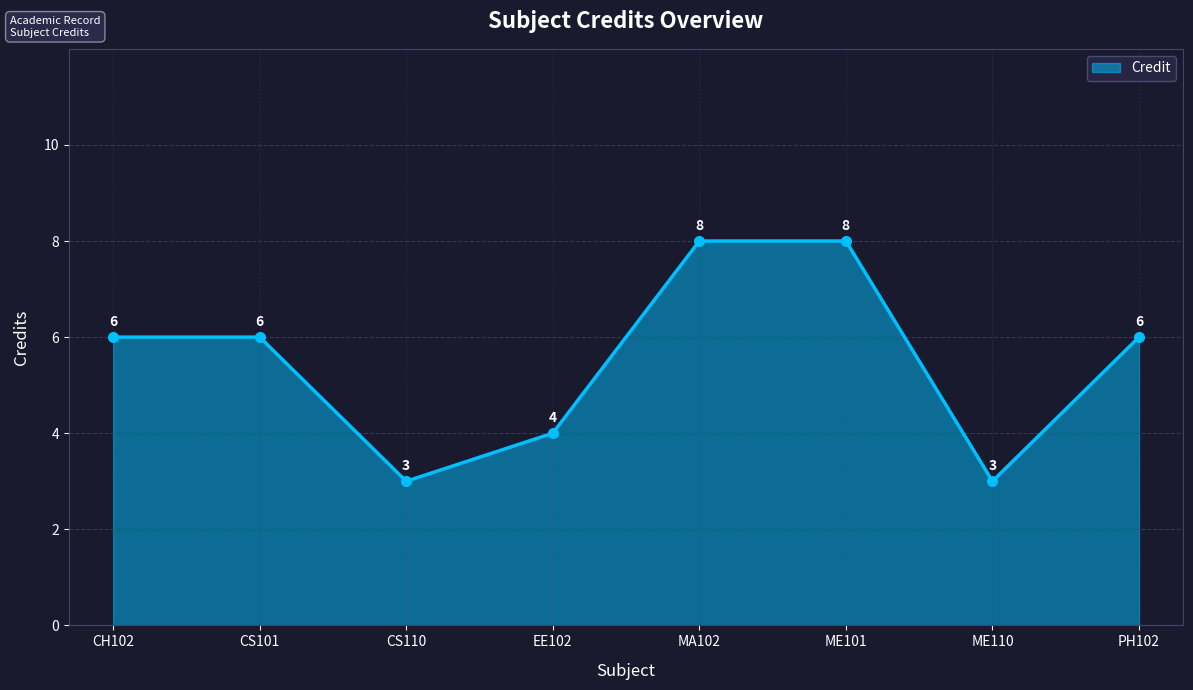

Which has a higher value, CS101 or CS110?

CS101